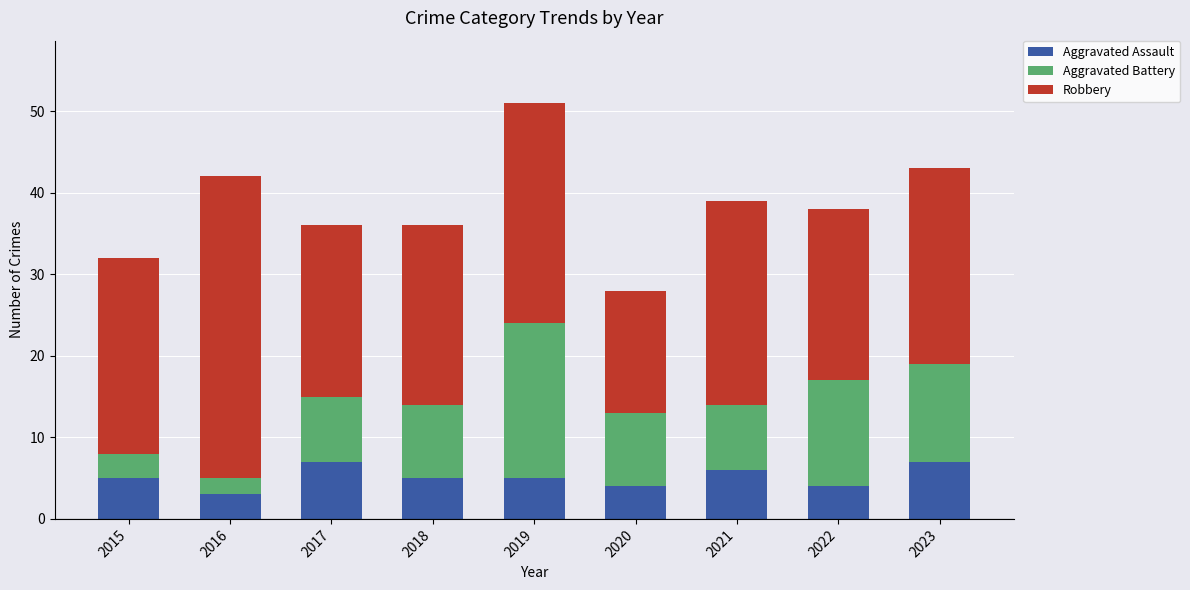

What is the lowest value of the Aggravated Assault series?

3